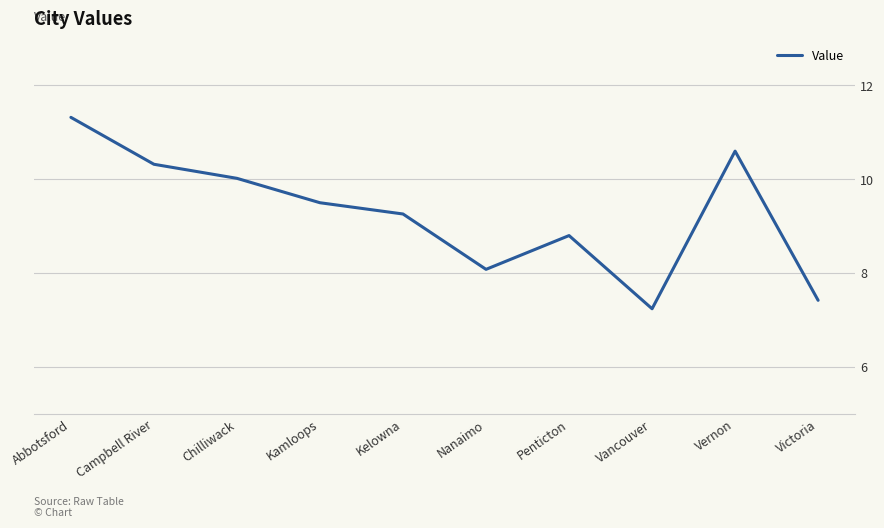

At which category does the data reach its first local valley?

Nanaimo